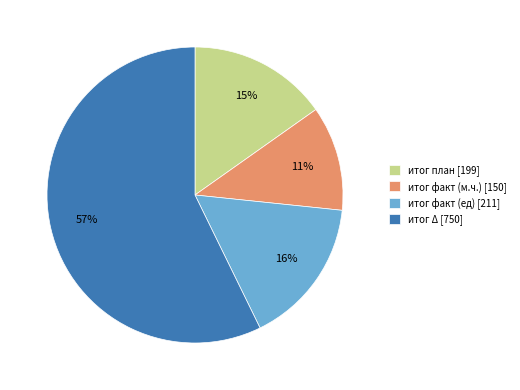

Rank the categories by value from highest to lowest.

итог Δ, итог факт (ед), итог план, итог факт (м.ч.)